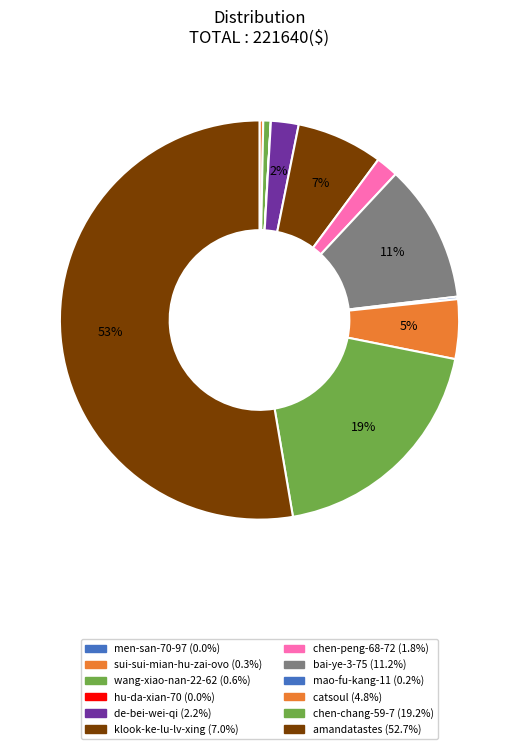

How many slices are in this pie chart?

12